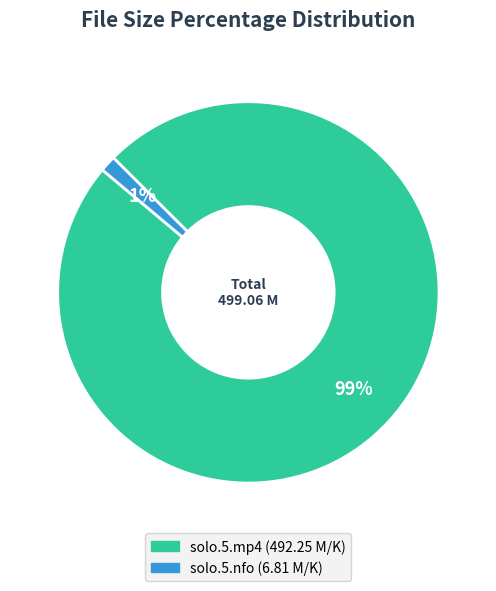

To the nearest percent, what is the average slice percentage?

50%